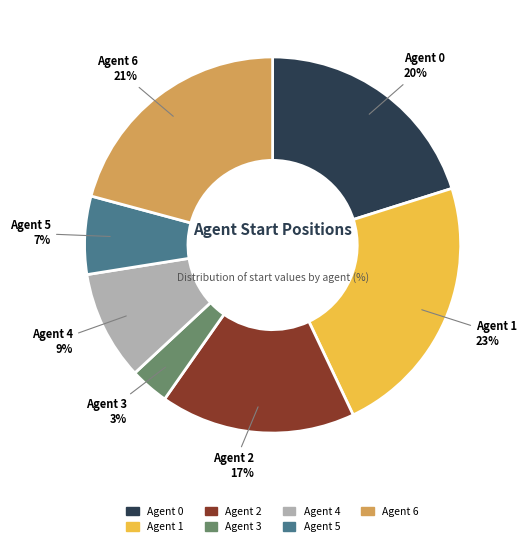

How many slices are in this pie chart?

7